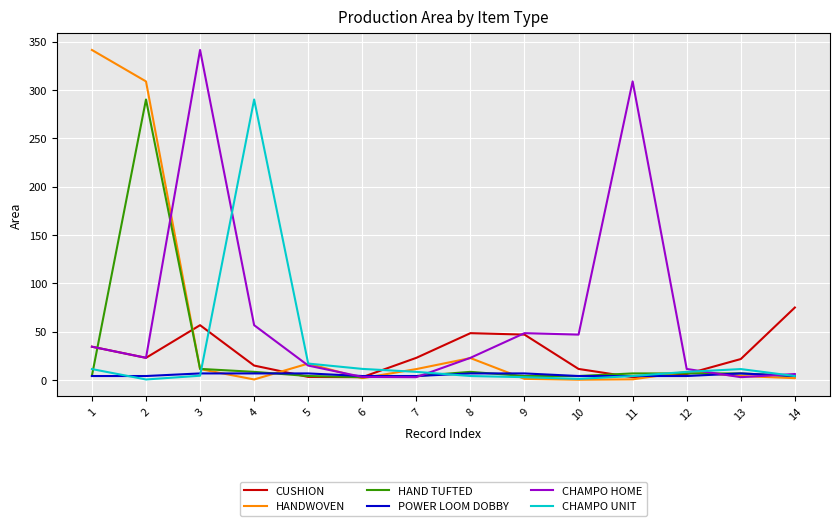

The value of HAND TUFTED at 3 is 11.6. True or false?

True